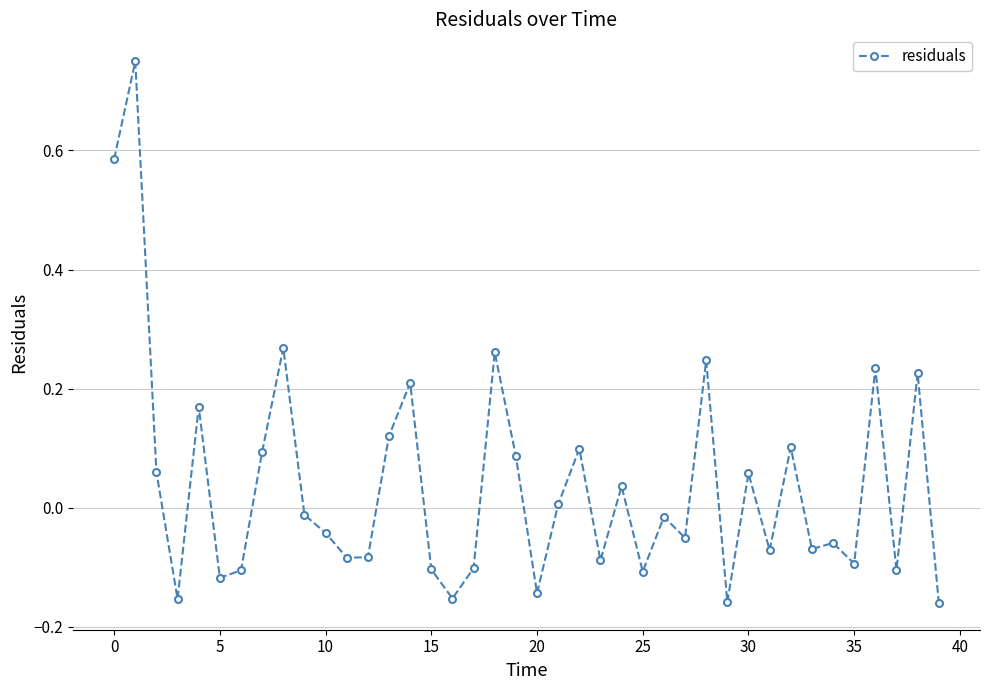

How many values are below 0?

22